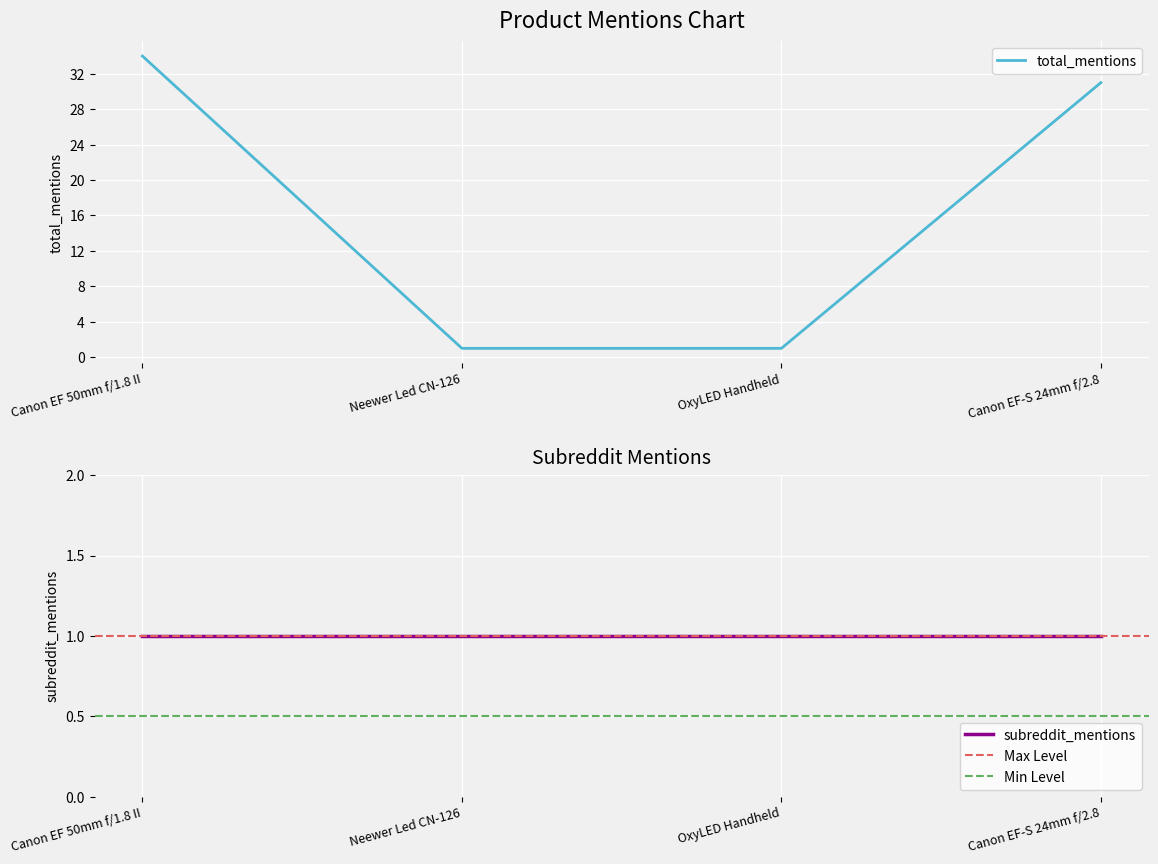

What is the label of the 4th point from the right?

Canon EF 50mm f/1.8 II